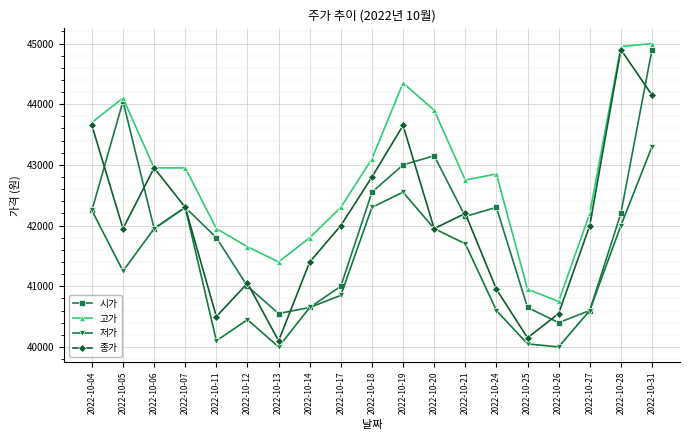

What are all the series names shown in the legend?

시가, 고가, 저가, 종가